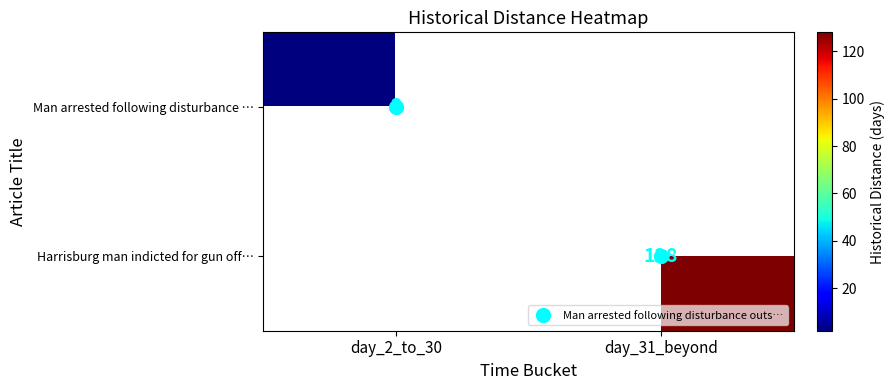

Rank the series at day_2_to_30 from lowest to highest value.

Man arrested following disturbance …, Harrisburg man indicted for gun off…